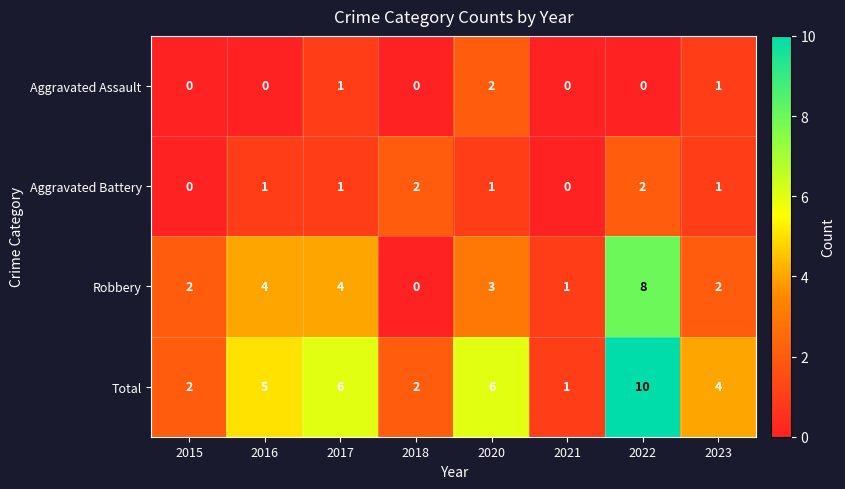

Is the value of Aggravated Assault at 2016 greater than the value of Total at 2017?

No